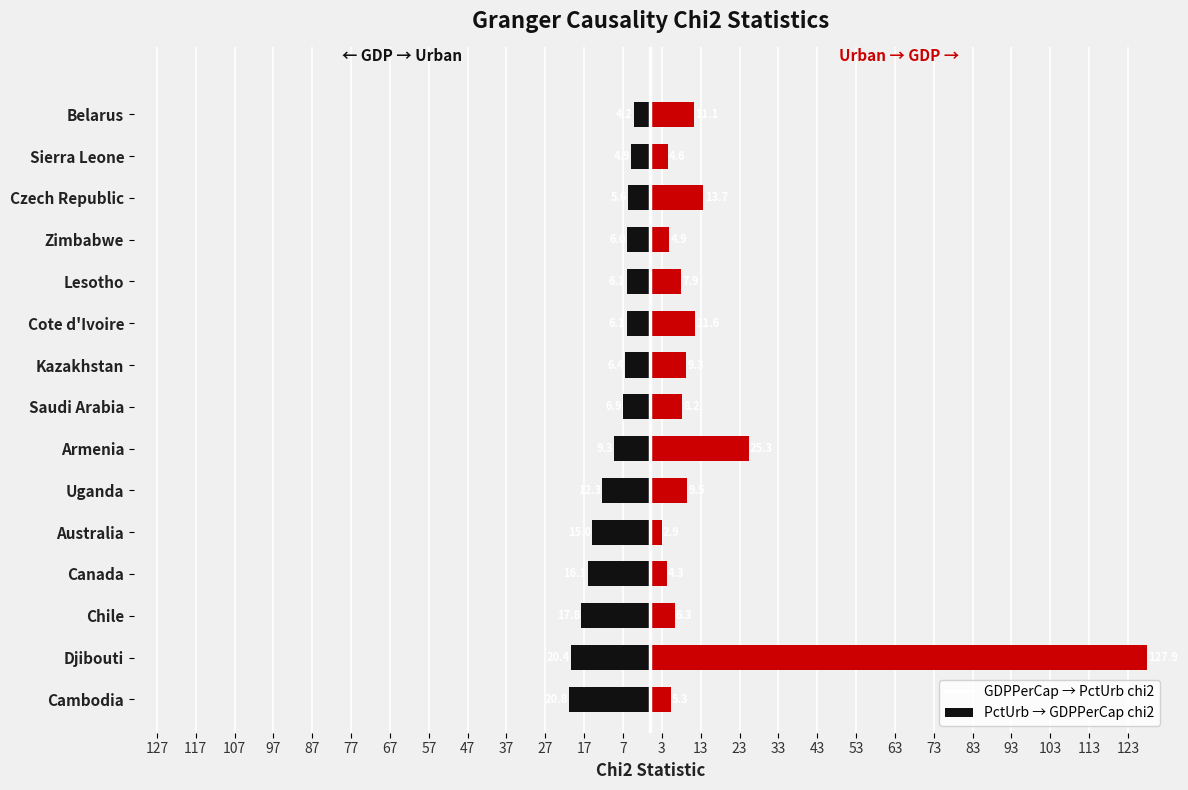

Does the chart contain any negative values?

Yes